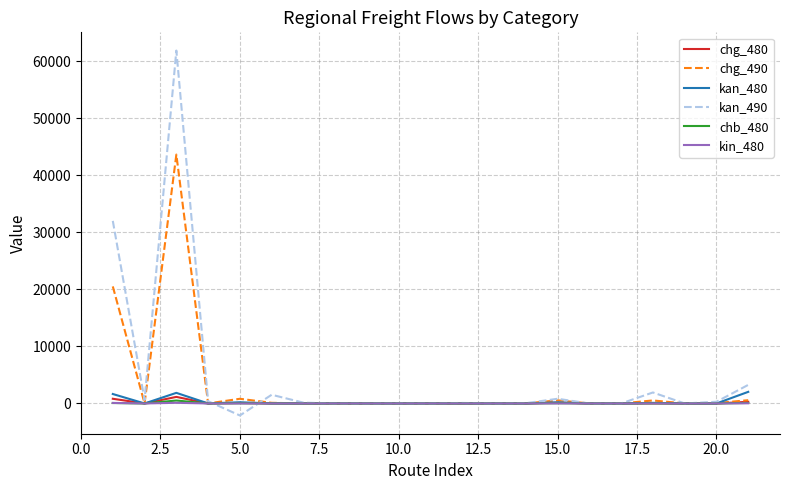

What is the maximum value shown in the chart?

61874